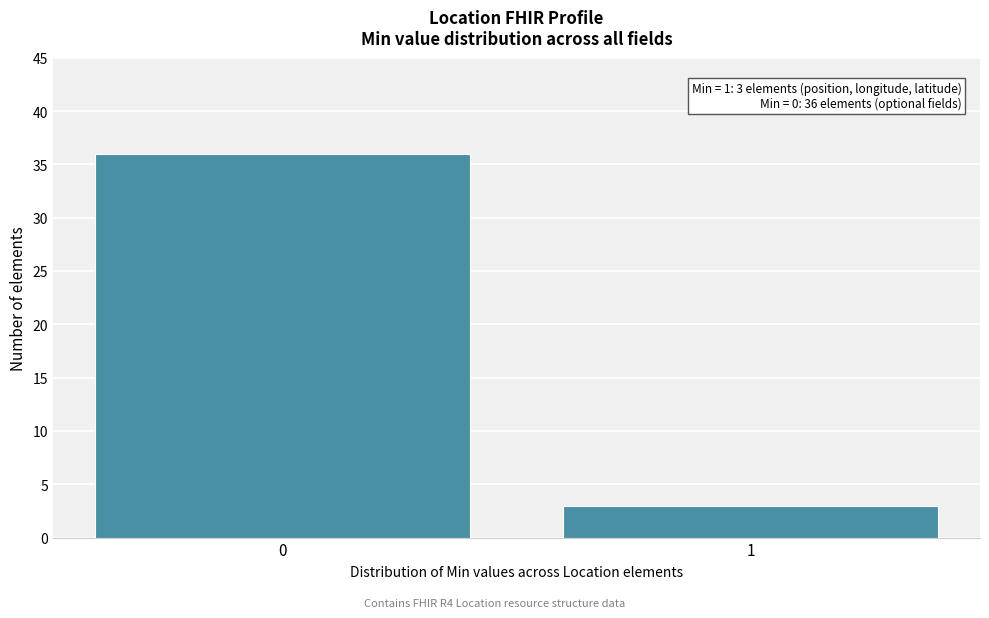

Reading left to right, list all the values displayed in this chart.

36	3